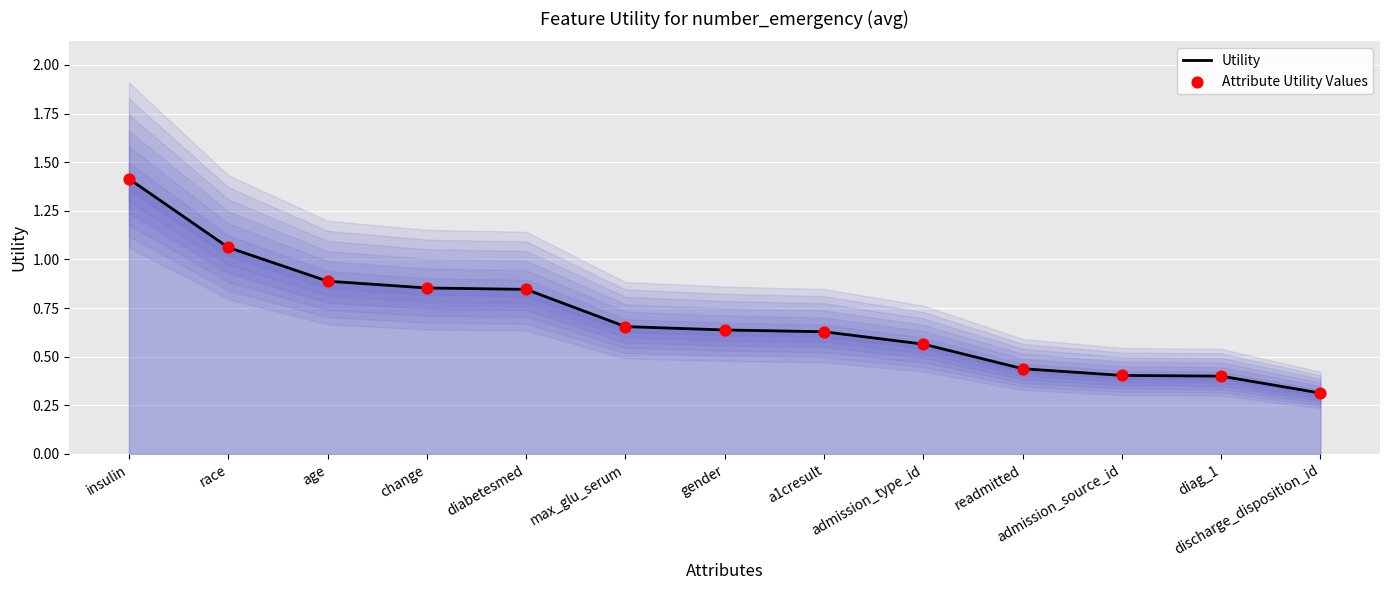

Which series contains the lowest Y value?

Utility